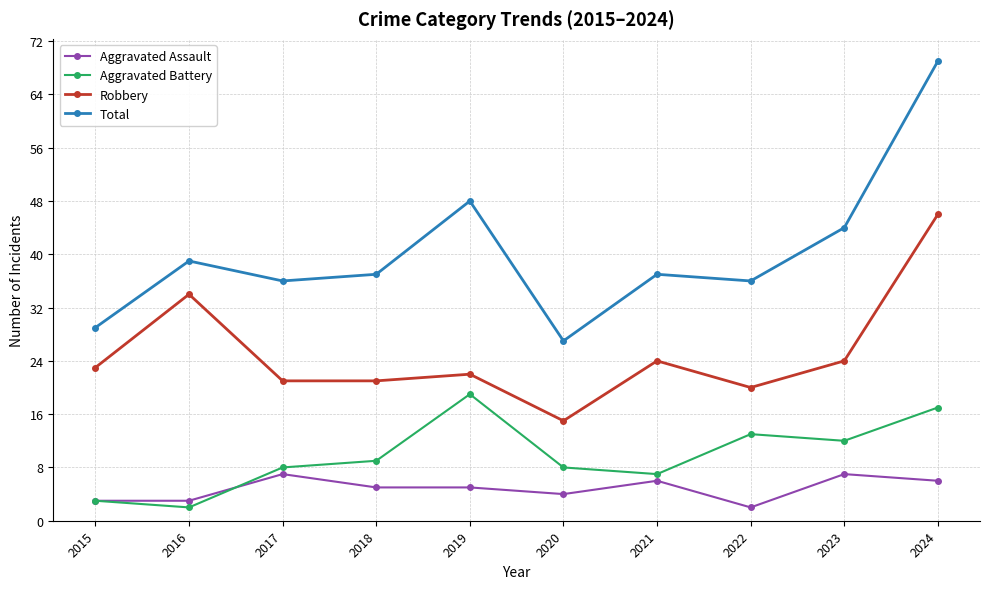

Reading left to right, what are all the values shown in this chart?

Aggravated Assault: 3	3	7	5	5	4	6	2	7	6
Aggravated Battery: 3	2	8	9	19	8	7	13	12	17
Robbery: 23	34	21	21	22	15	24	20	24	46
Total: 29	39	36	37	48	27	37	36	44	69